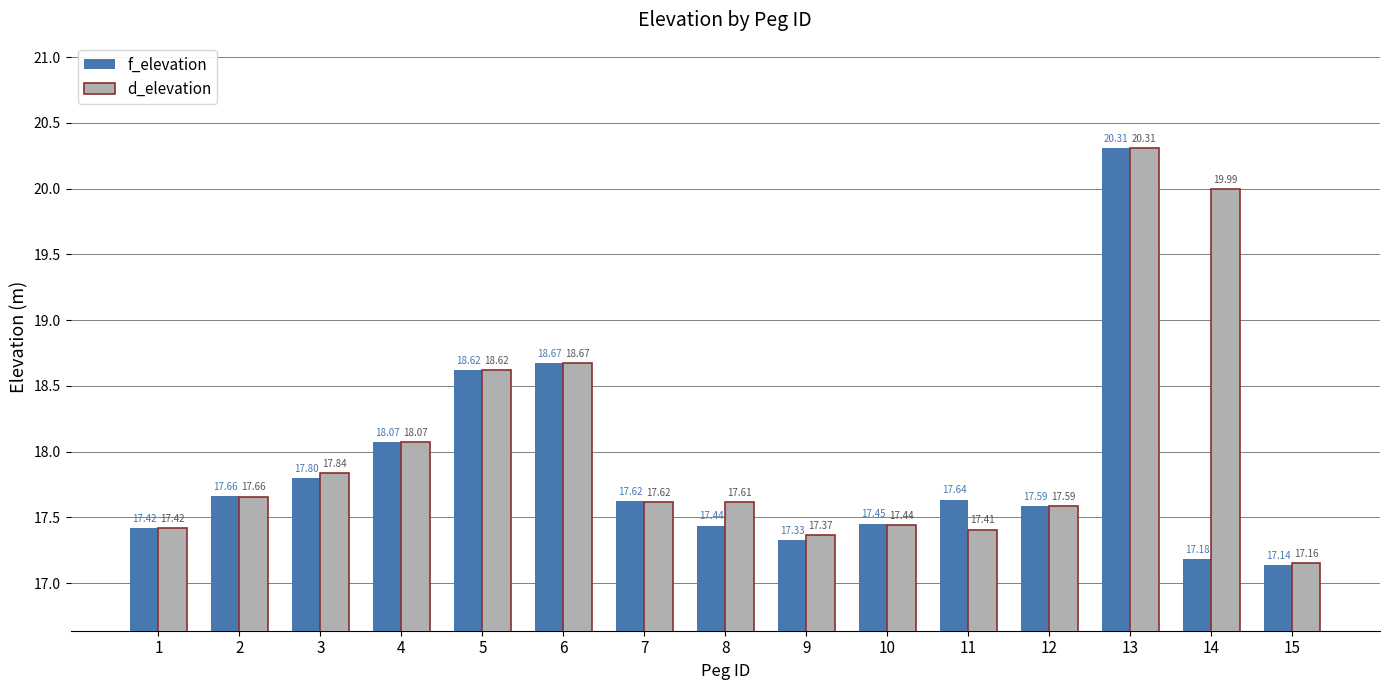

True or false: f_elevation has a value of 7.5 at 10.

False